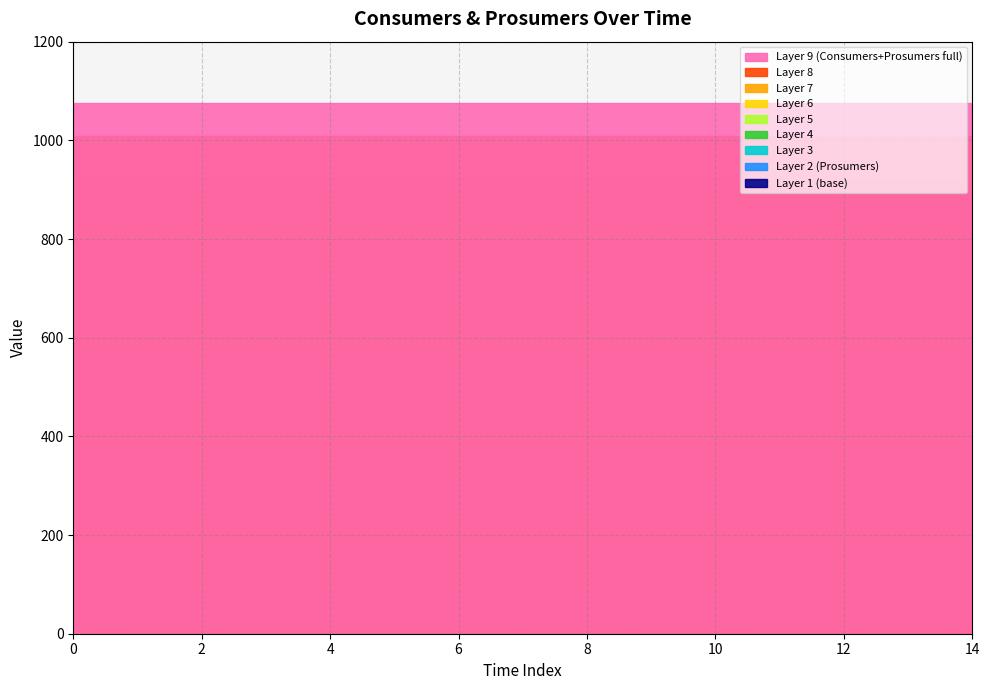

True or false: Consumers and Prosumers cross at least once.

False